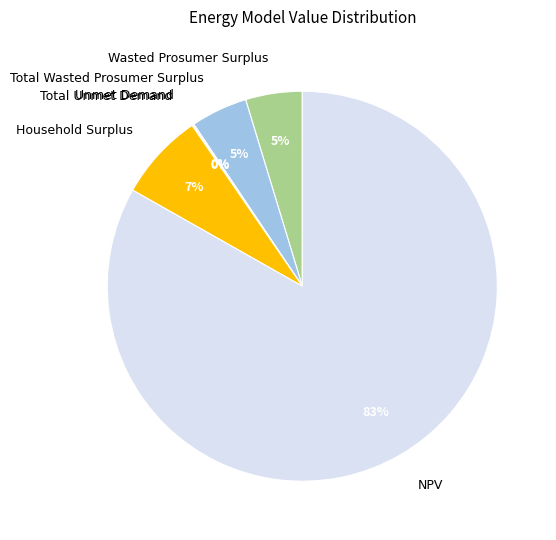

To the nearest percent, what is the combined percentage of Wasted Prosumer Surplus and Household Surplus?

12%